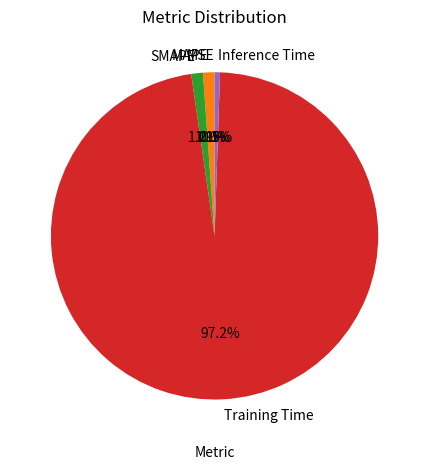

Which slice is the largest?

Training Time